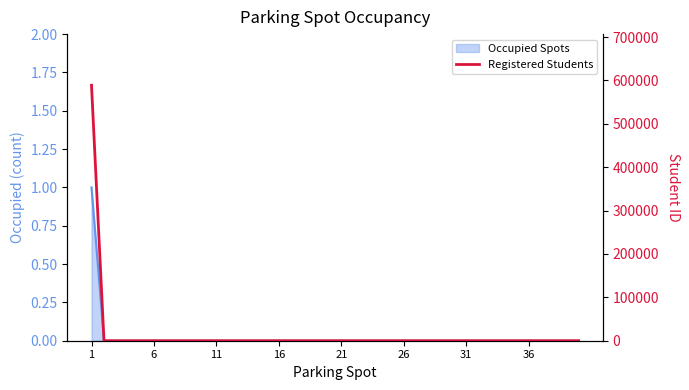

Is it true that the value at 21 is -180061?

False